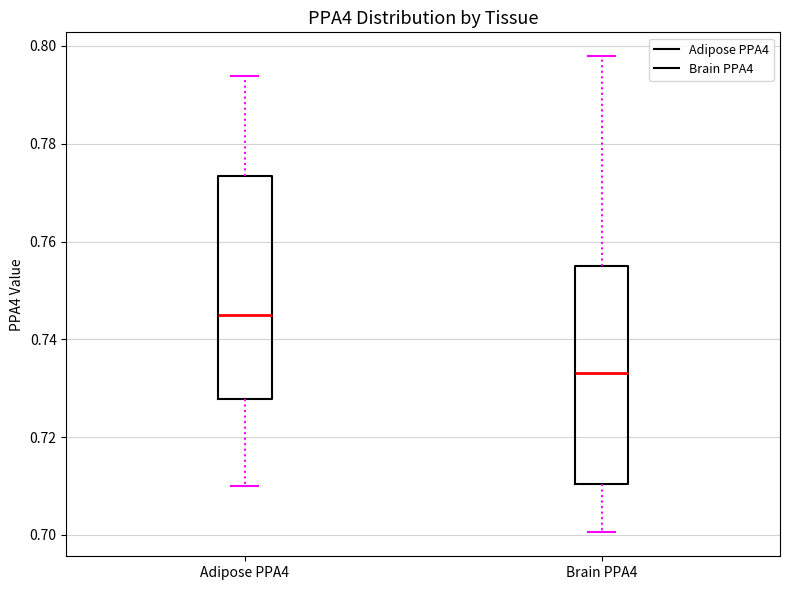

Reading left to right, read every box against the y-axis: the position of its median line, the range the box covers, and the ends of its whiskers. The values are not printed on the chart, so give them approximately, as read against the axis.

Adipose PPA4: median 0.746, box 0.728 to 0.774, whiskers 0.710 to 0.794
Brain PPA4: median 0.734, box 0.710 to 0.754, whiskers 0.700 to 0.798